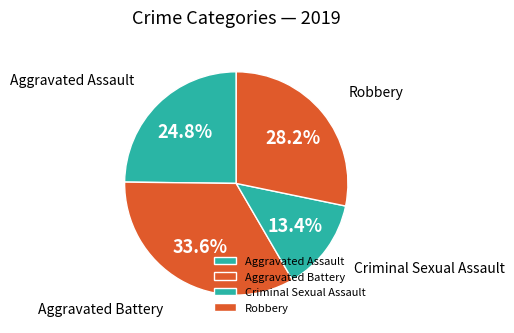

True or false: Aggravated Battery accounts for 22% of the total.

False